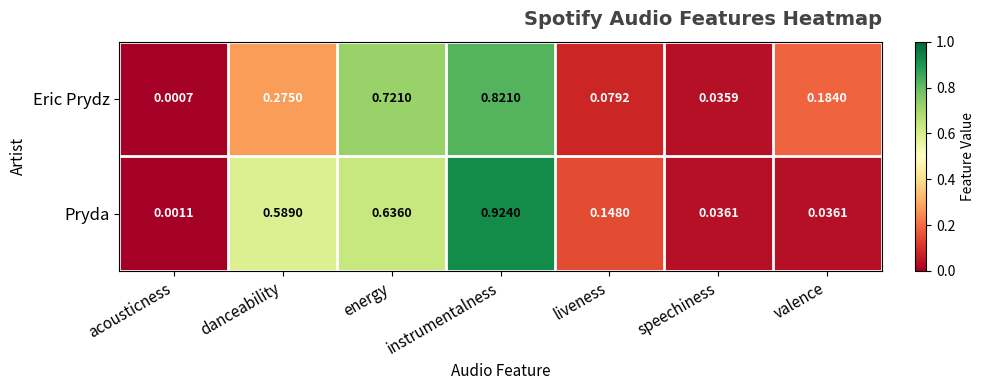

At which label does Pryda reach its peak?

instrumentalness